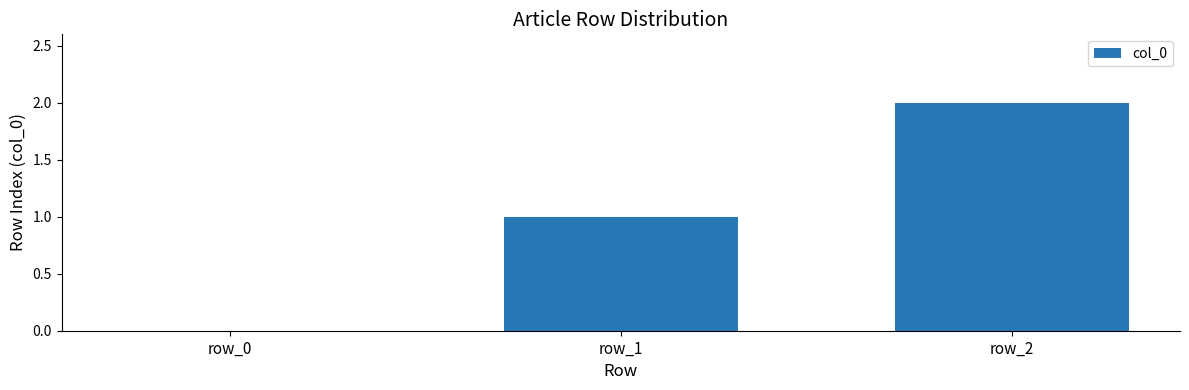

Is it true that the value at row_1 is 1?

True